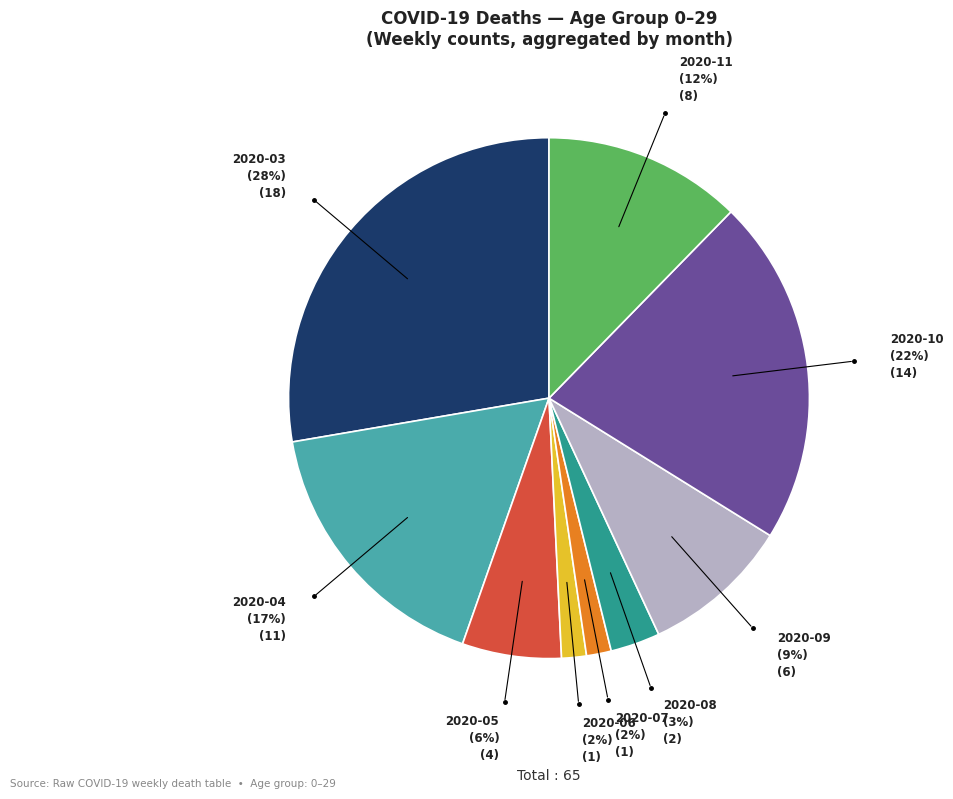

How many slices are in this pie chart?

9